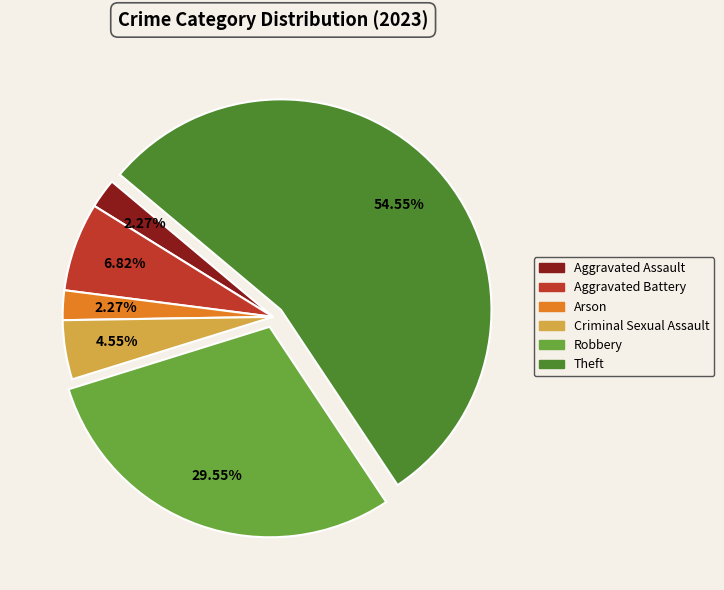

To the nearest percent, what portion does Aggravated Battery represent?

7%